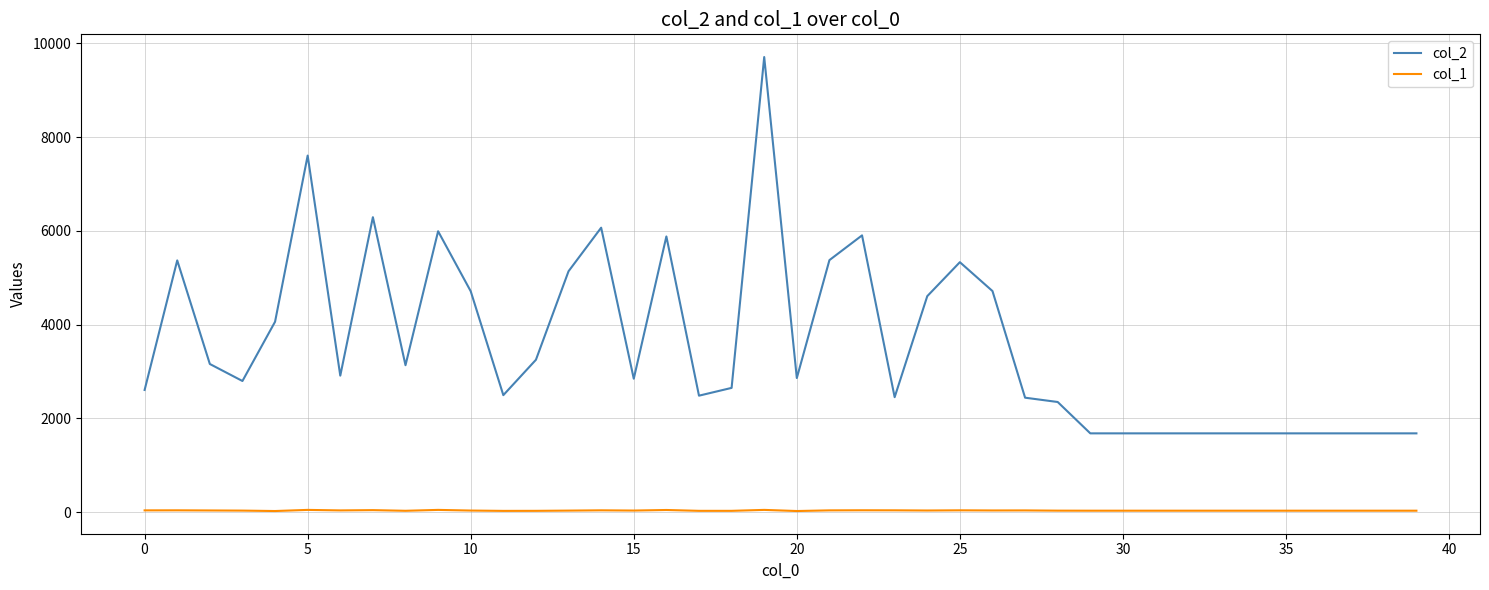

True or false: col_2 and col_1 intersect in this chart.

False